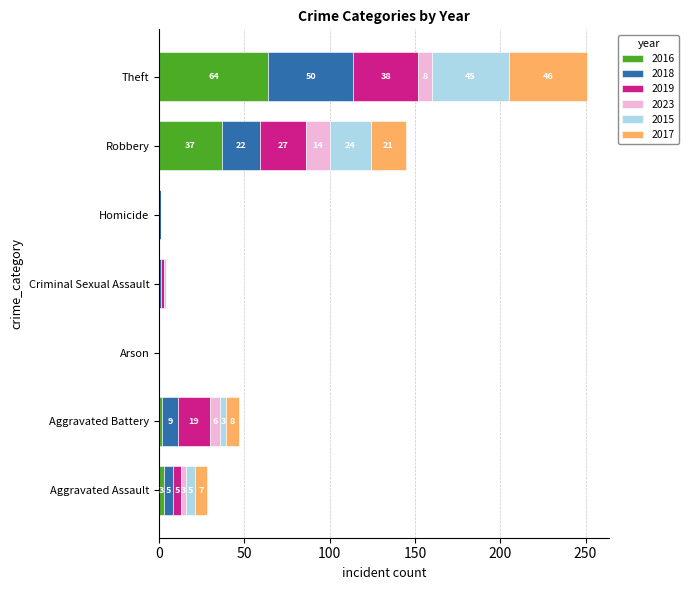

True or false: 2016 has a value of 37 at Robbery.

True